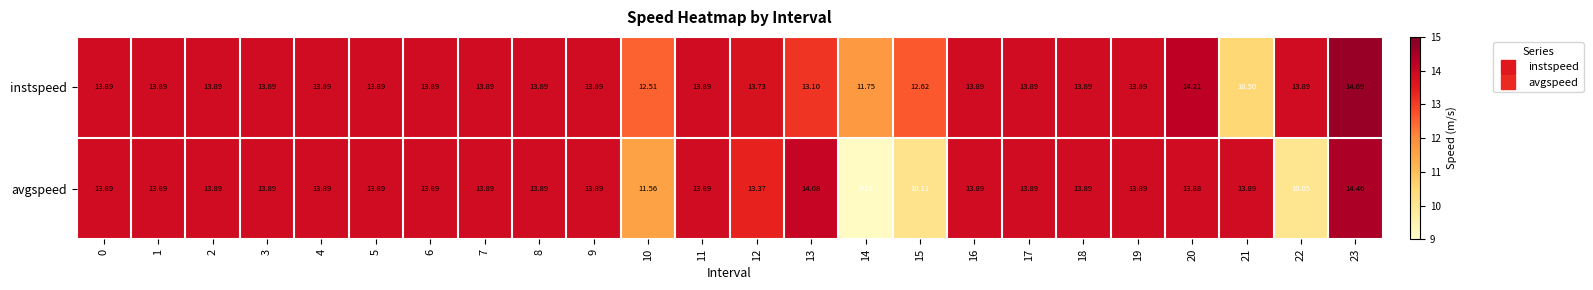

What is the total value across all series at 22?

23.9